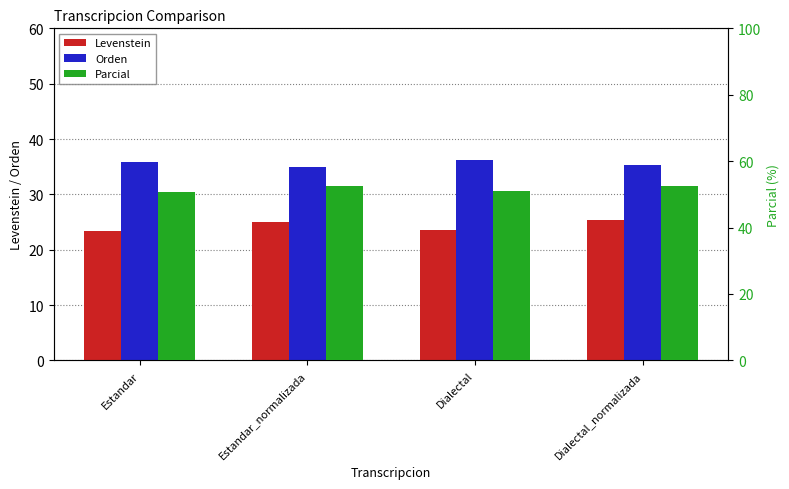

The Orden series shows 35.3 at Dialectal_normalizada. True or false?

True